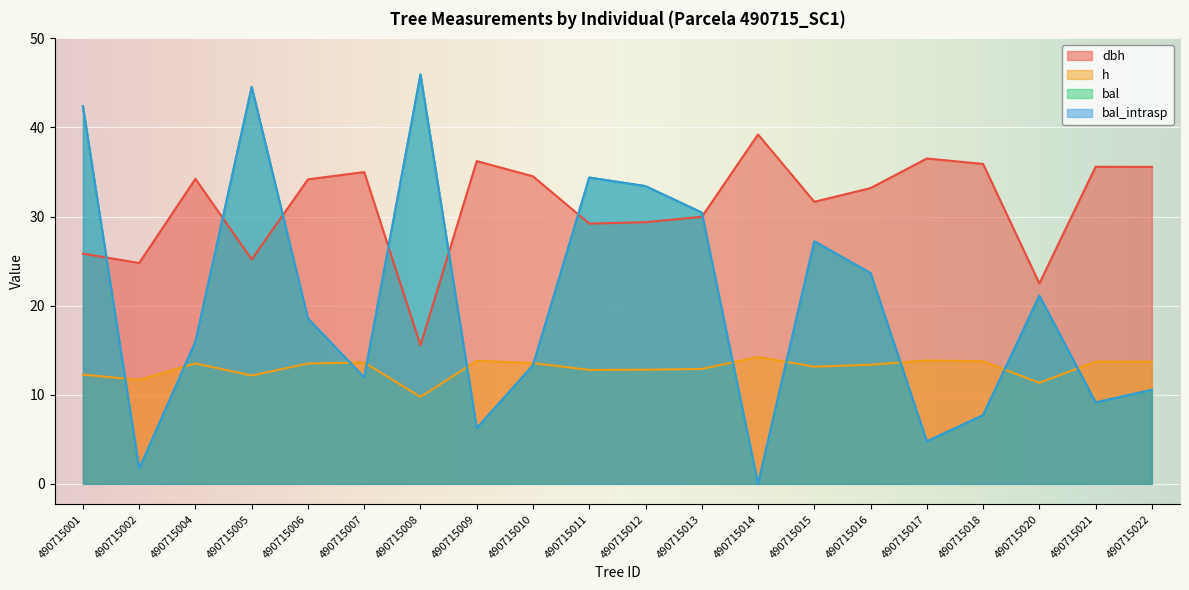

Which series has the widest spread of values?

bal